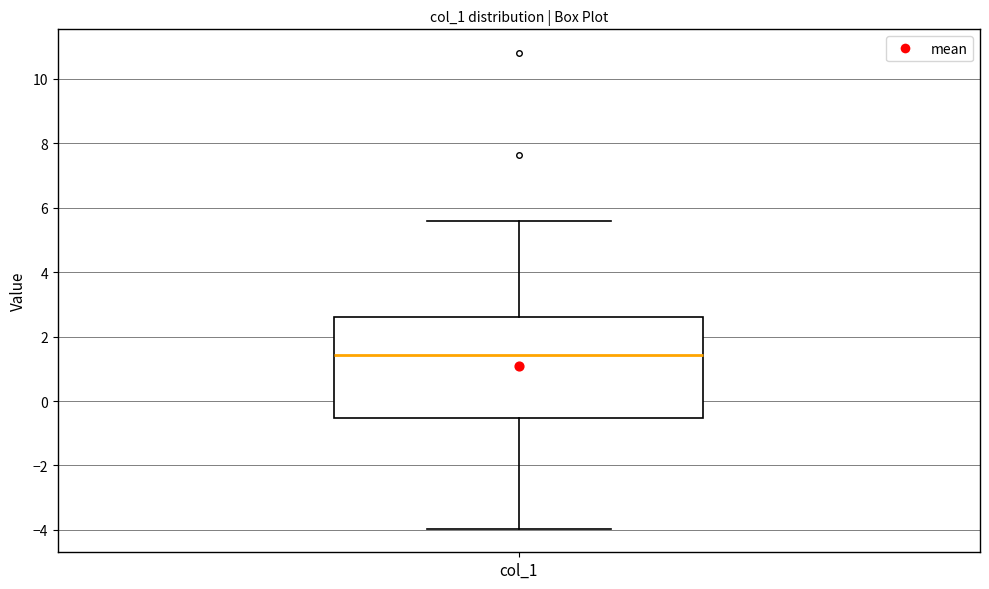

Where does the lower whisker of the box for col_1 end on the y-axis? The values are not printed on the chart, so give them approximately, as read against the axis.

-4.0